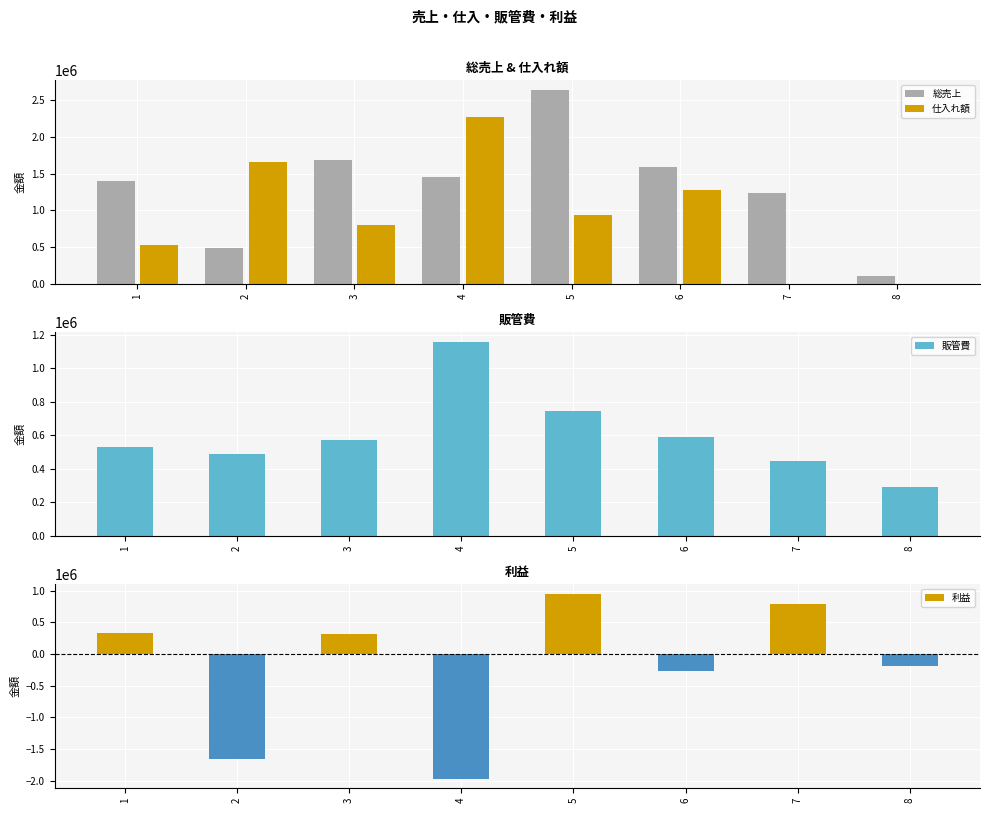

What is the sum of all 販管費 values?

4810547.0